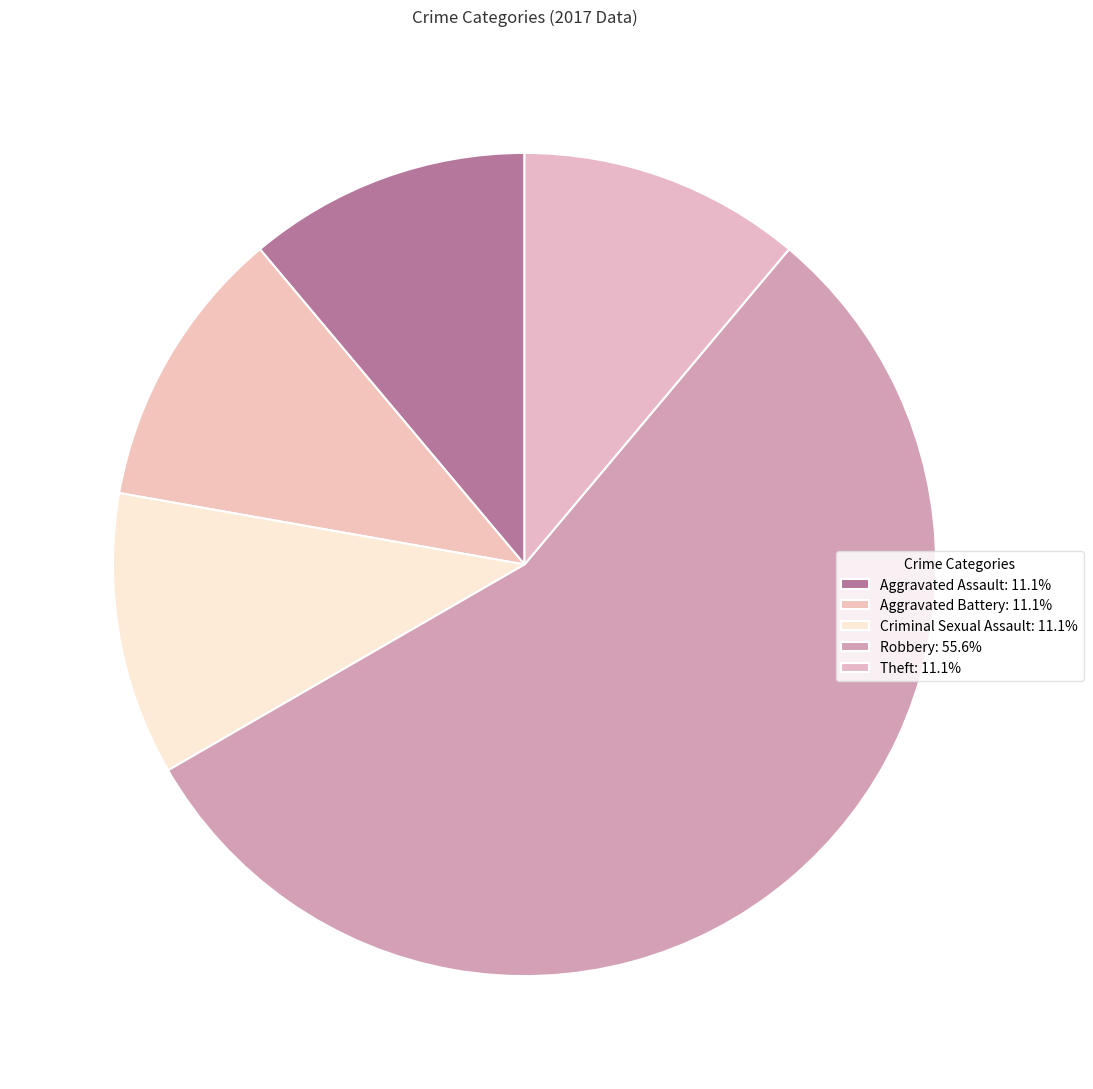

Count the number of slices in the pie.

5